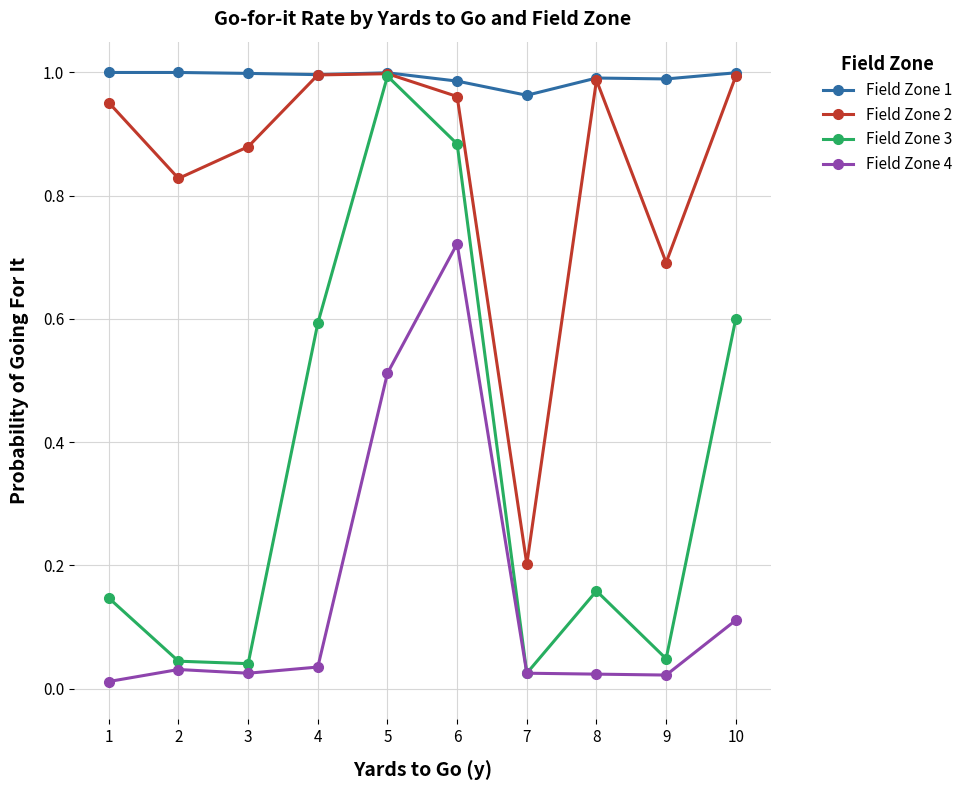

What is the sum of the Field Zone 1 values at 5 and 1?

2.0